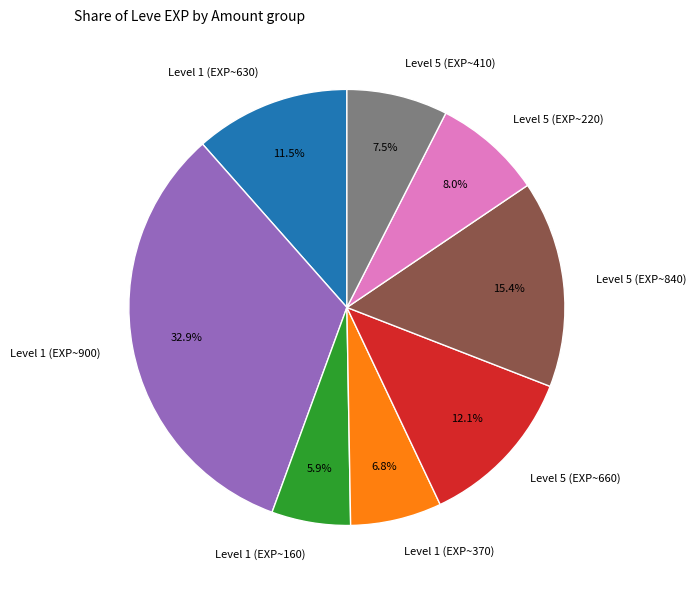

Do Level 5 (EXP~660) and Level 1 (EXP~630) together represent more than half of the pie?

No